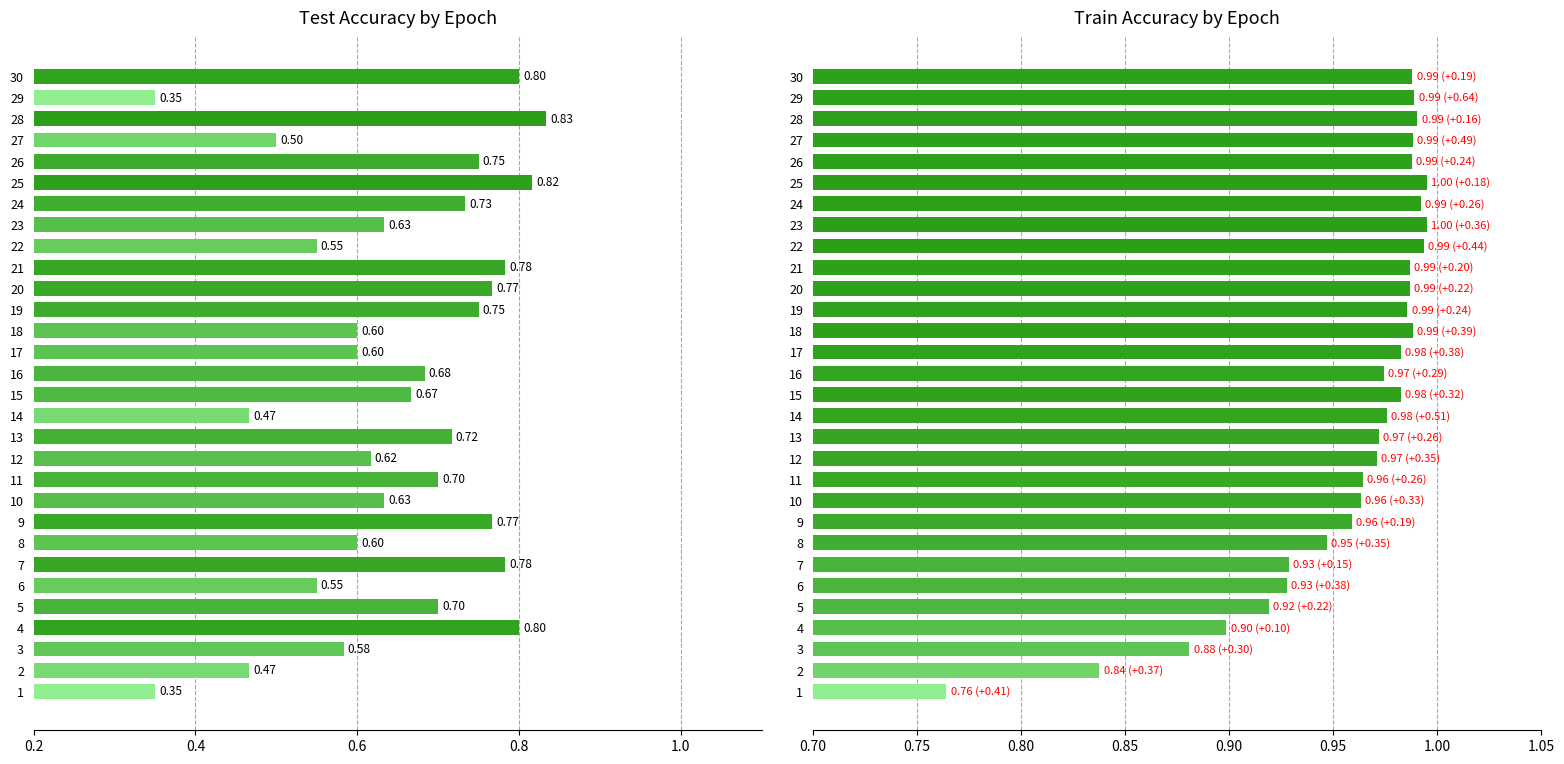

Which series has the largest range (max minus min)?

test_accuracy